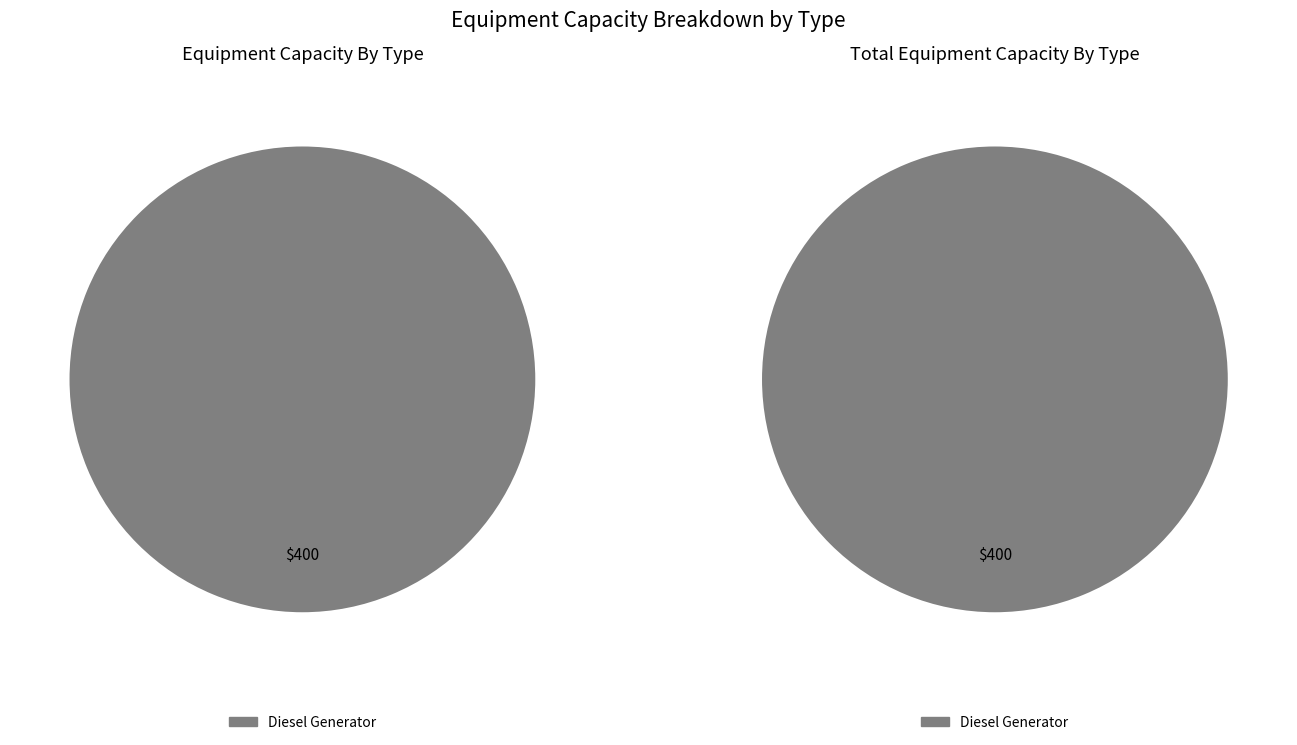

Which slice is the largest?

Diesel Generator